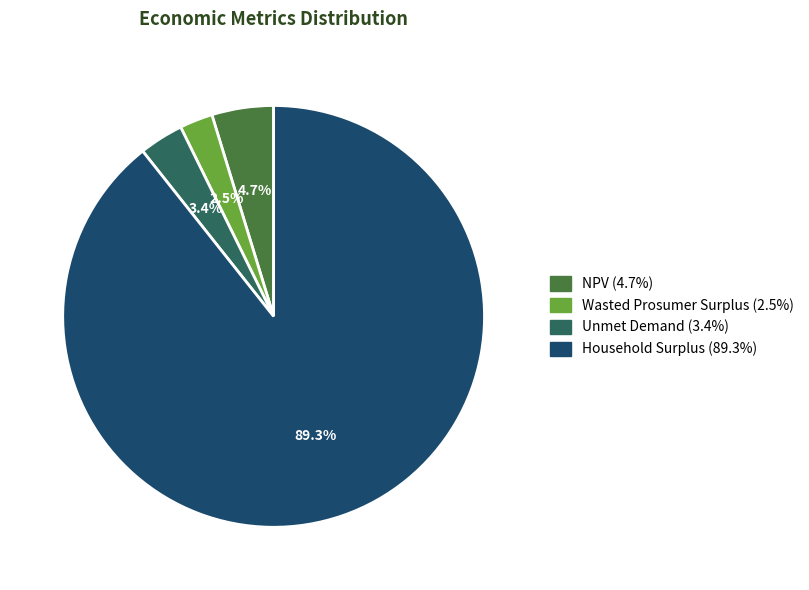

Count the number of slices in the pie.

4